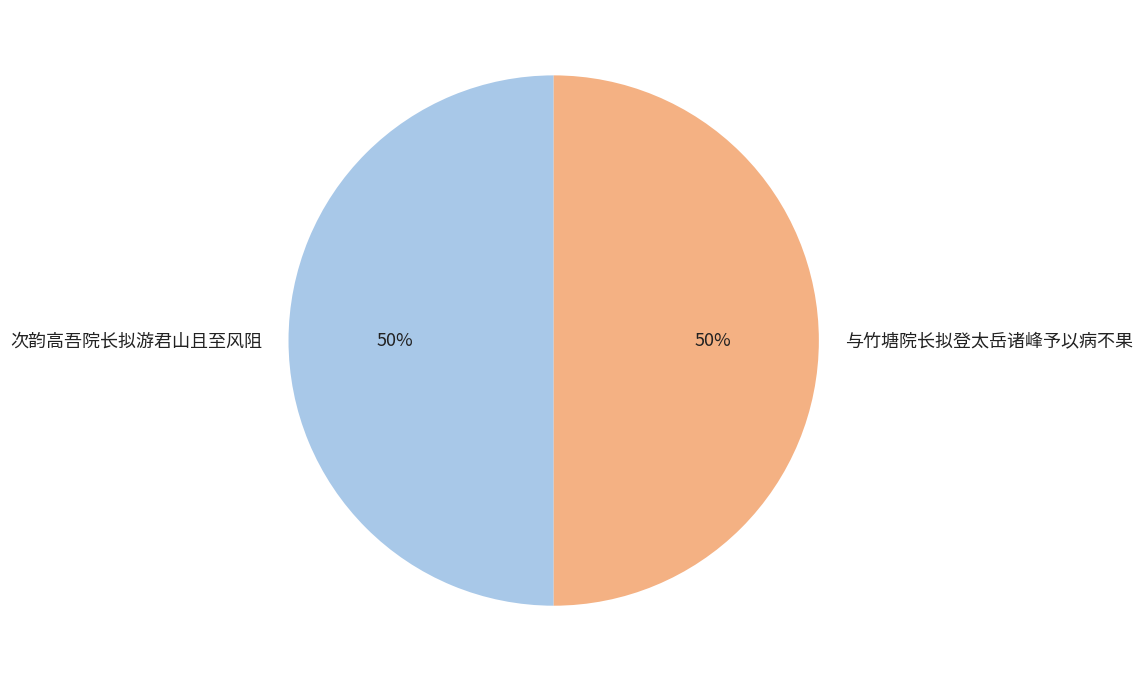

Is it true that 次韵高吾院长拟游君山且至风阻 is 50% of the pie?

True